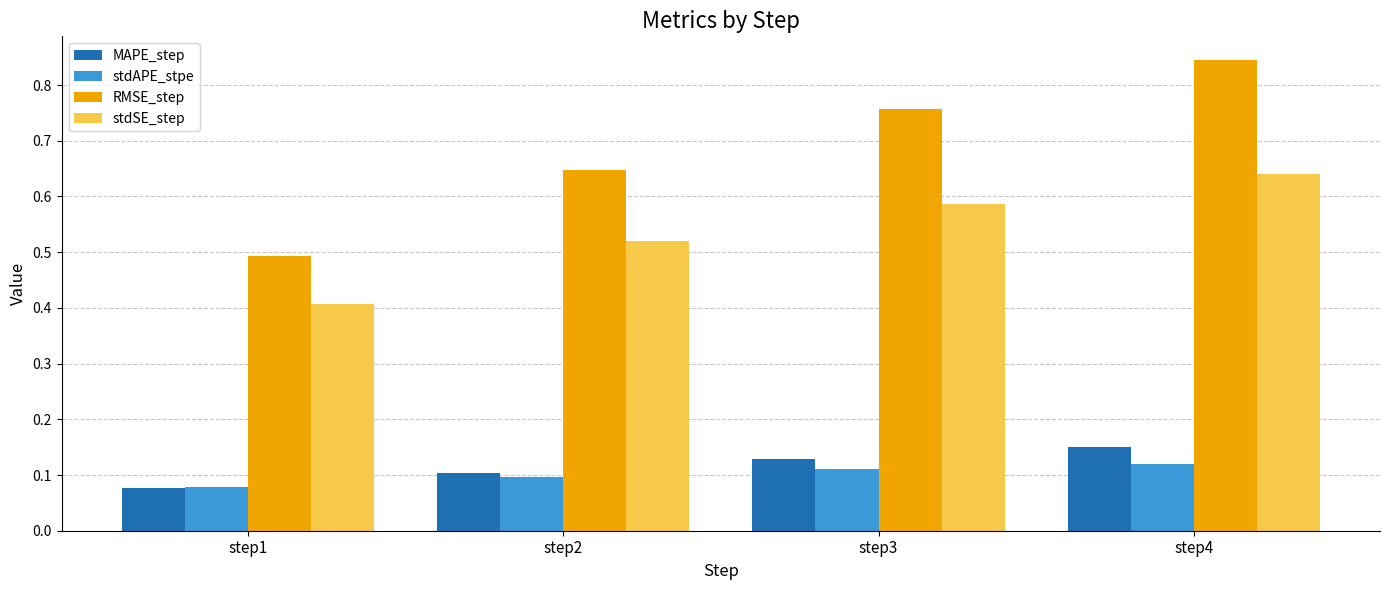

What is the sum of the MAPE_step values at step3 and step4?

0.3